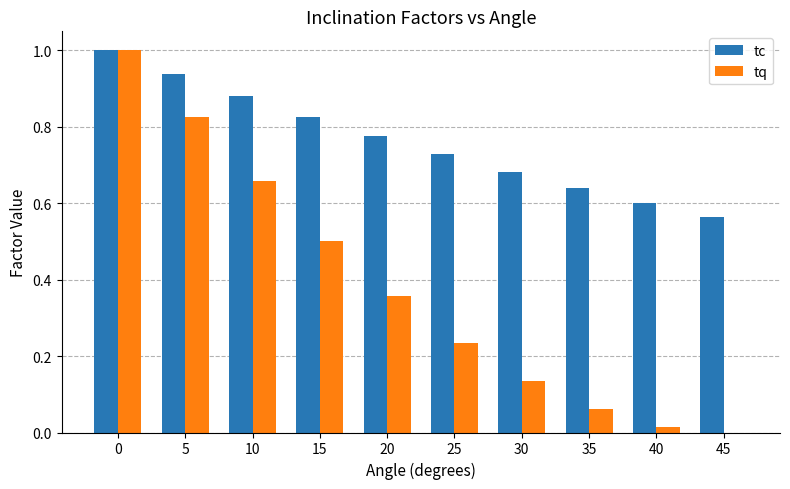

Which series changed the most between 5 and 30?

tq